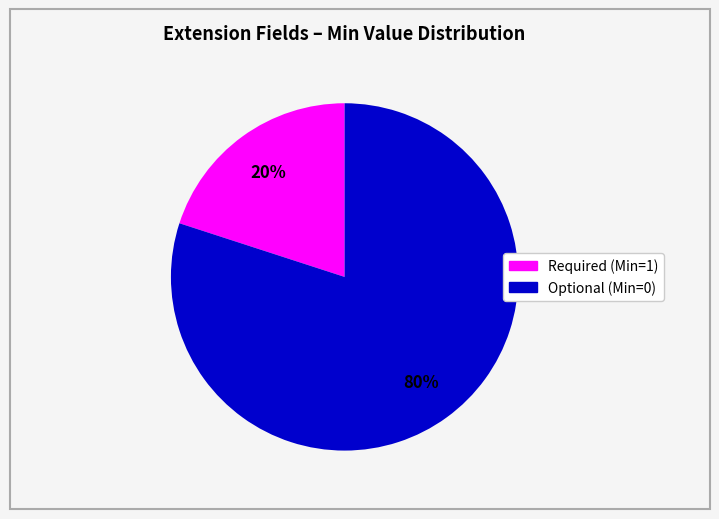

To the nearest percent, what is the difference between the largest and smallest slice percentages?

60%